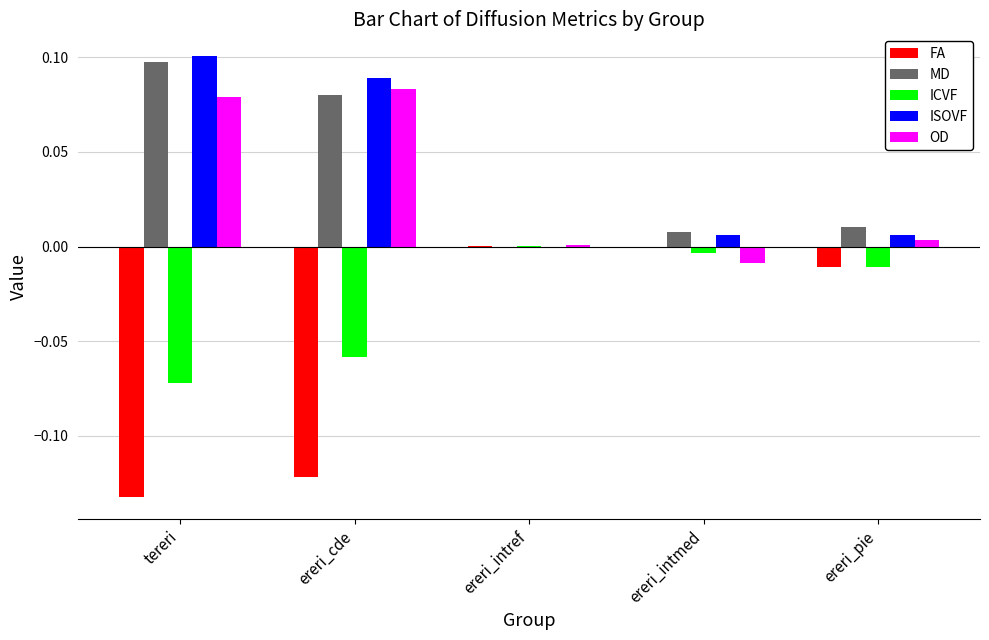

Where is ICVF nearest to the value 0?

ereri_intref